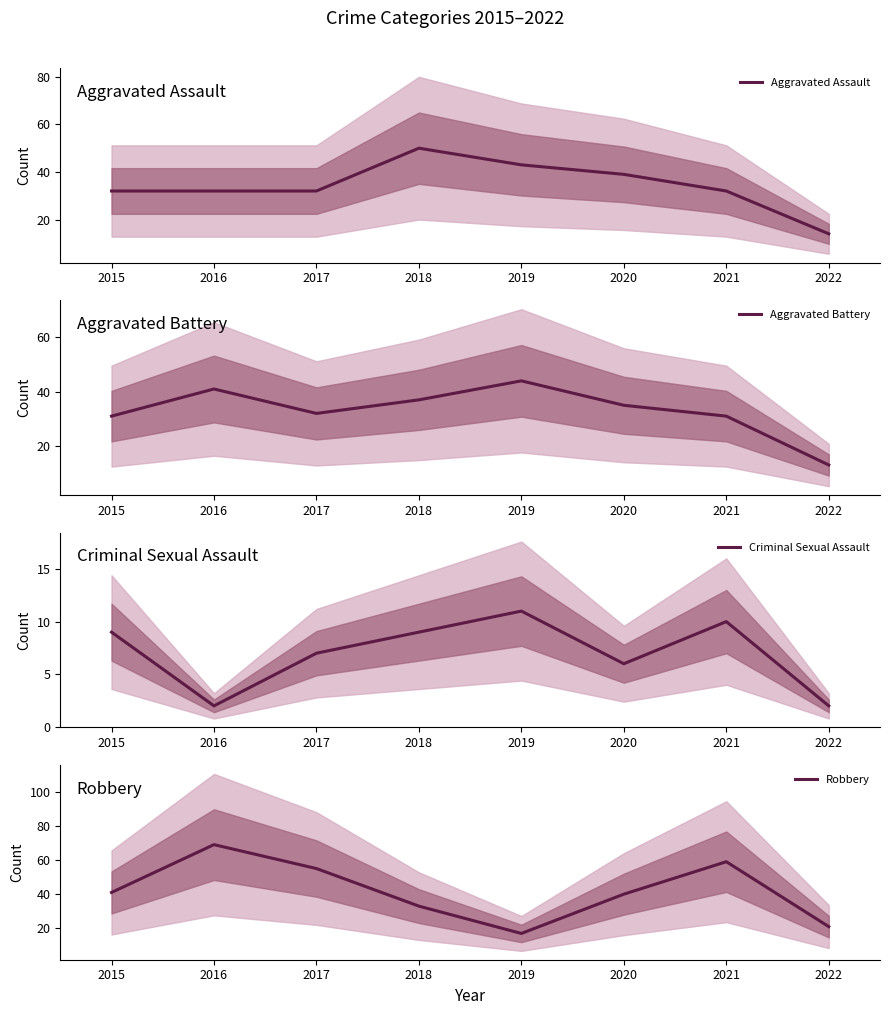

What is the difference between the second highest and minimum values in the Robbery series?

42